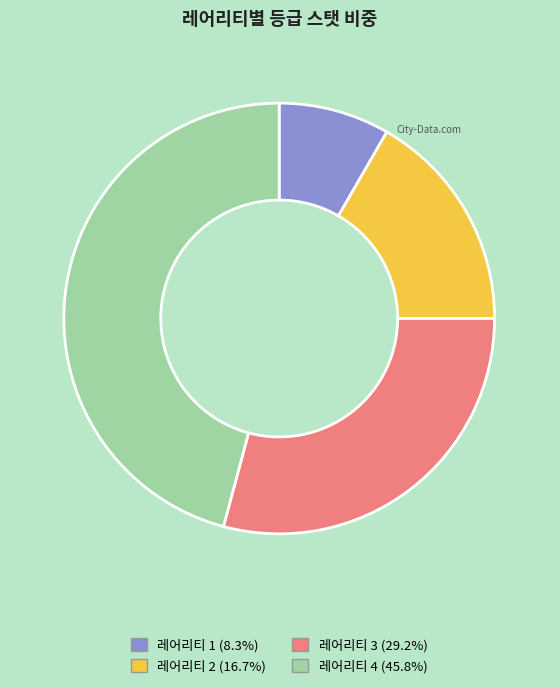

Does 레어리티 4 account for over 50% of the chart?

No